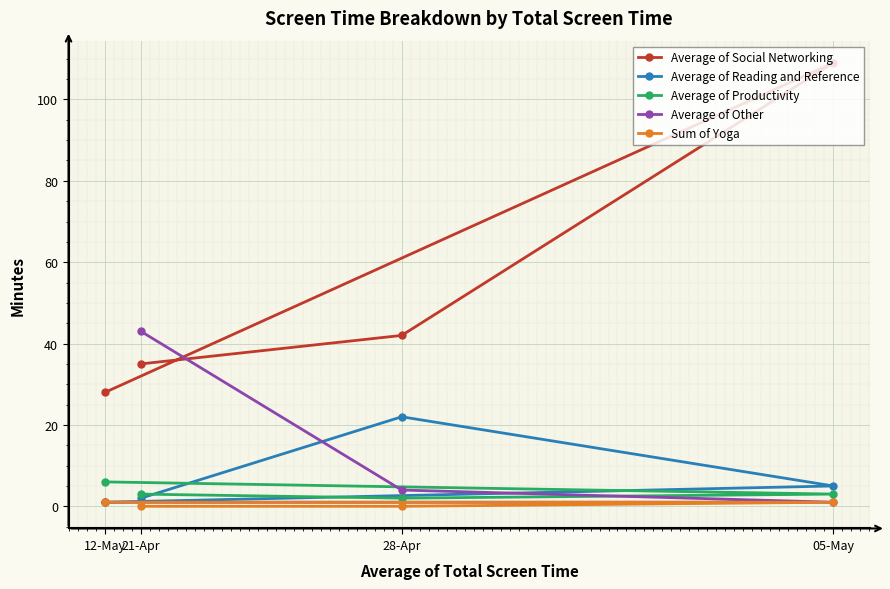

At which category does Average of Social Networking reach its first local peak?

05-May